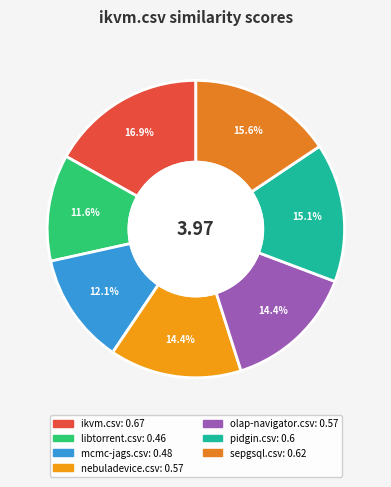

How many segments does this pie chart have?

7